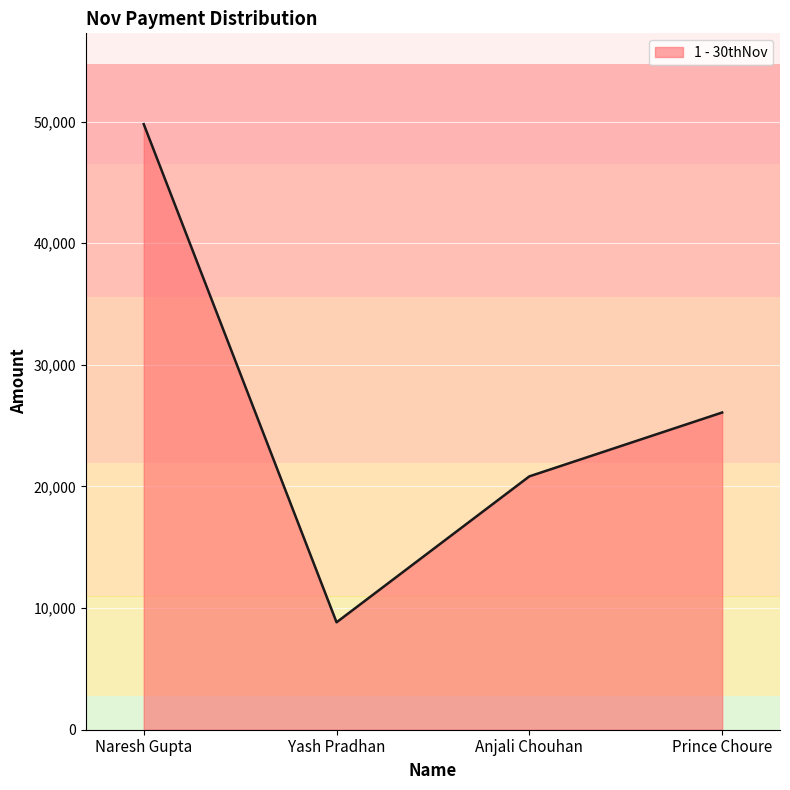

How many values are between 20833 and 49792?

3